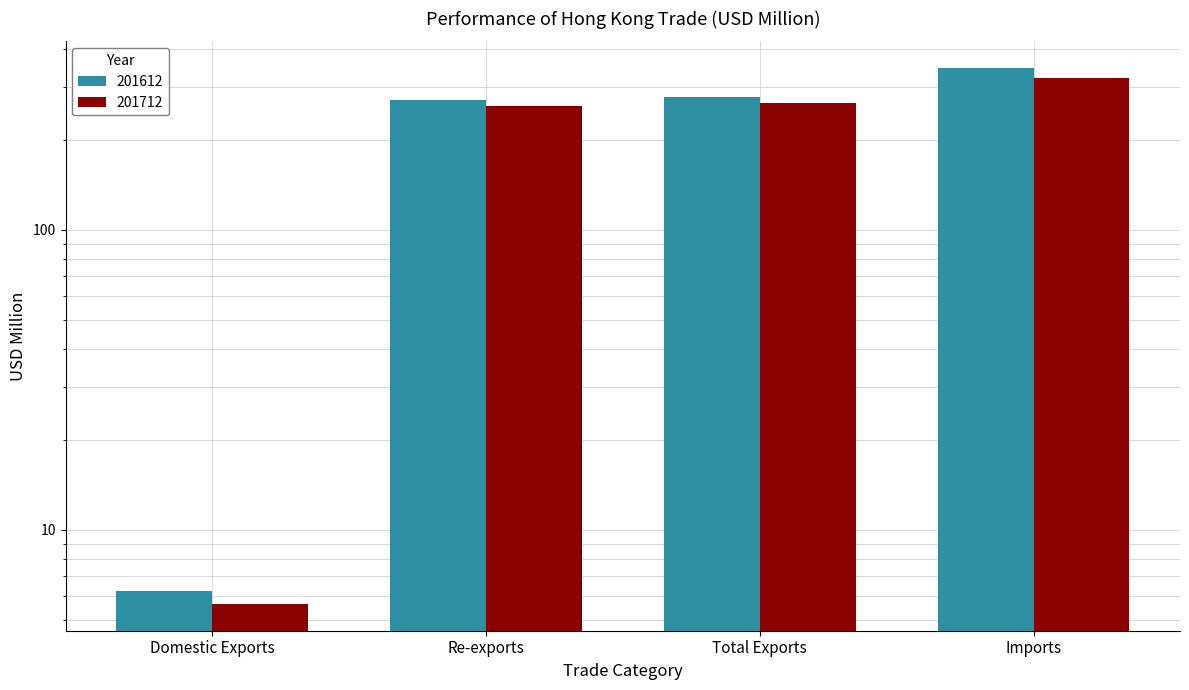

What is the sum of all 201612 values?

900.7